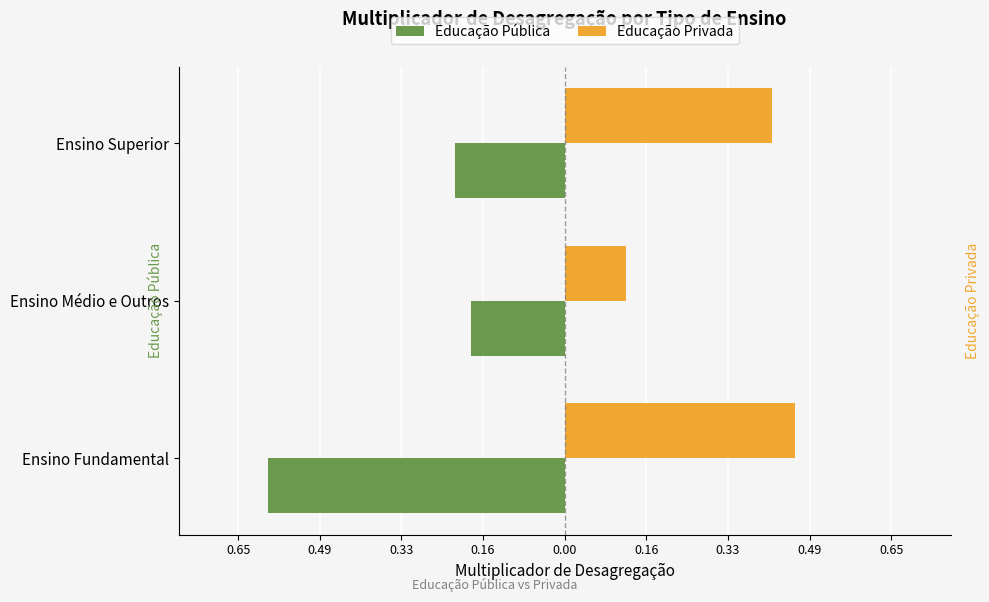

Which series has the widest spread of values?

Educação Pública